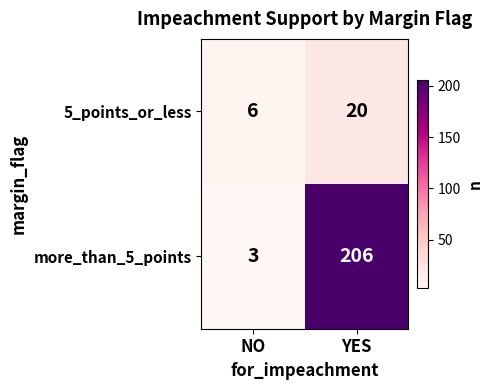

Reading right to left, extract all data points from this chart.

5_points_or_less: 20	6
more_than_5_points: 206	3